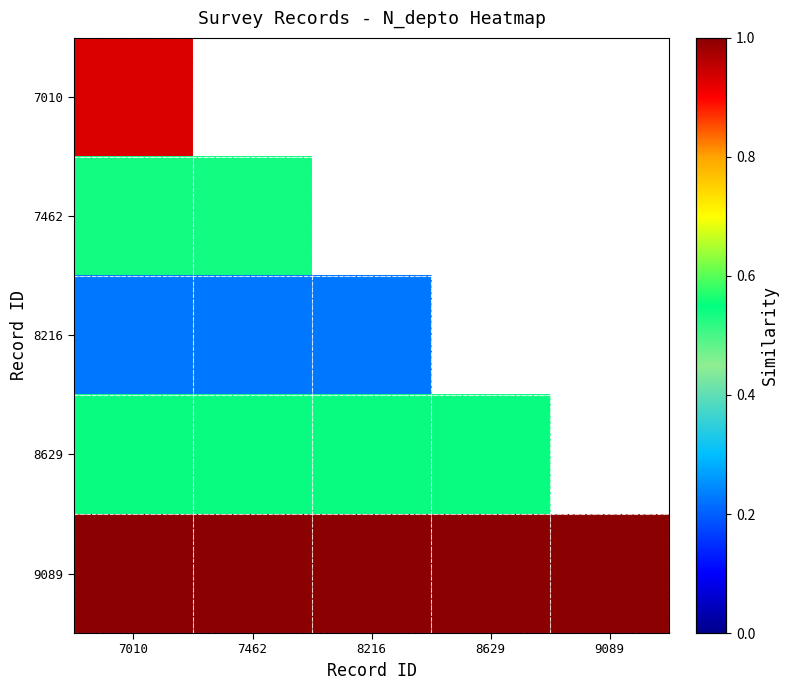

The 8629 series shows 0.5 at 7010. True or false?

True